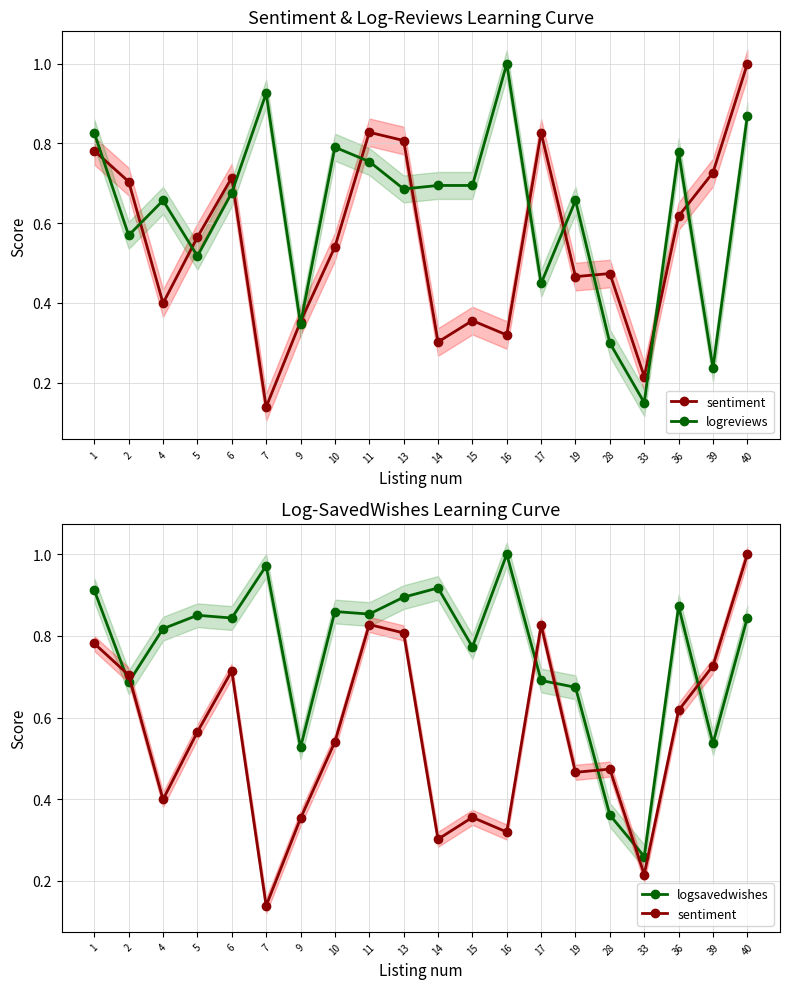

Count the number of data series in this chart.

3